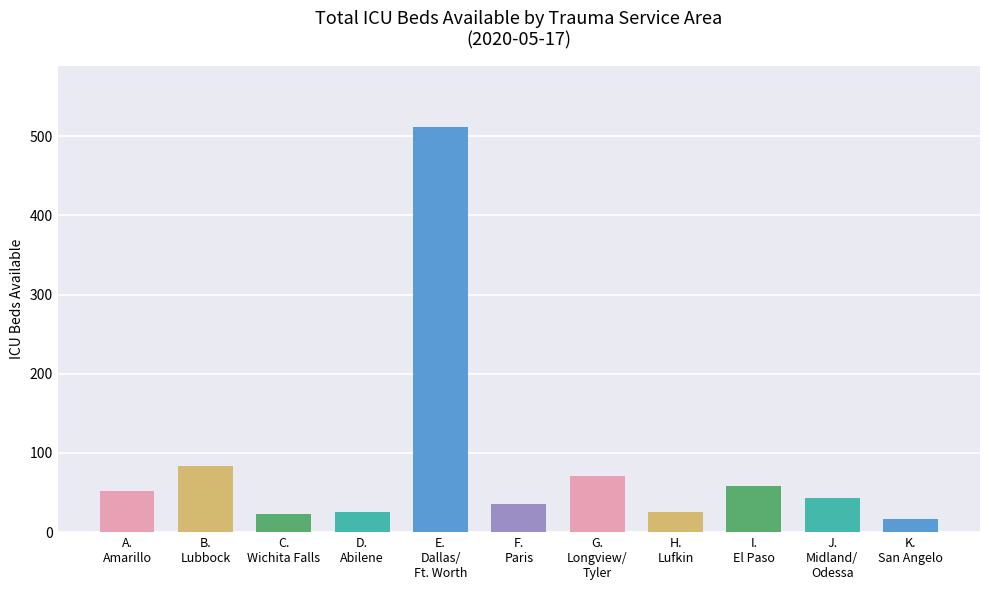

What is the minimum value shown in the chart?

17